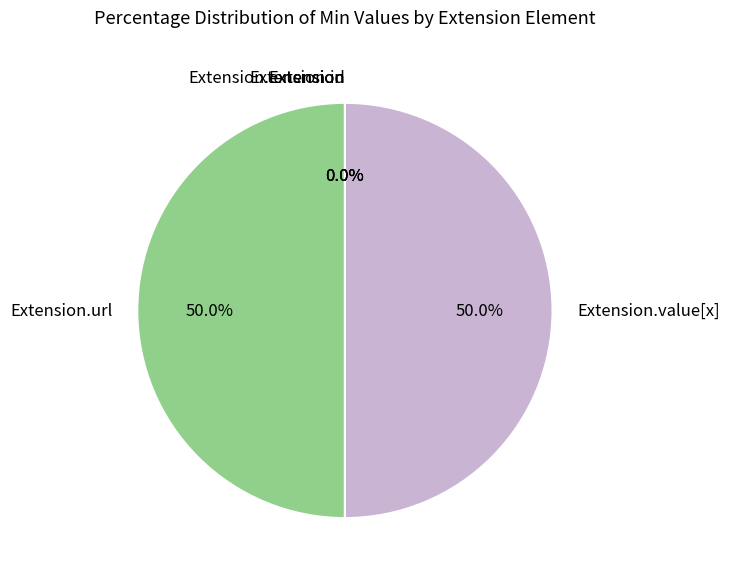

How many slices are in this pie chart?

5